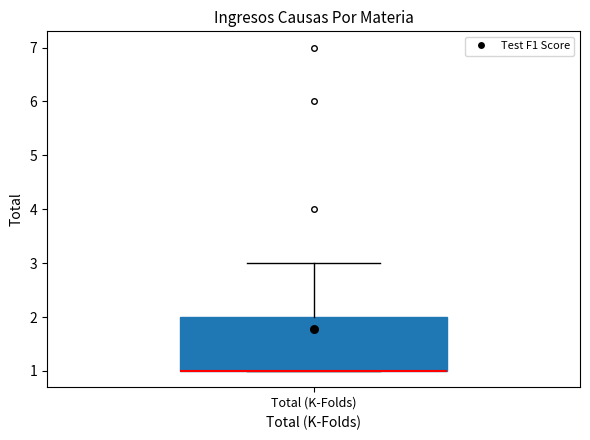

Where is the upper edge of the box for Total (K-Folds) on the y-axis? The values are not printed on the chart, so give them approximately, as read against the axis.

2